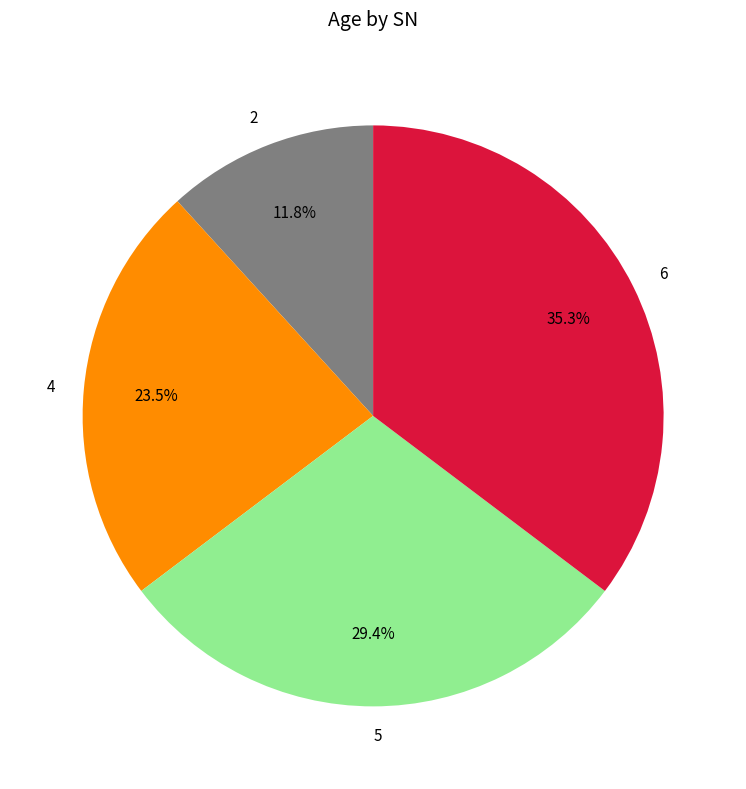

Count the number of slices in the pie.

4